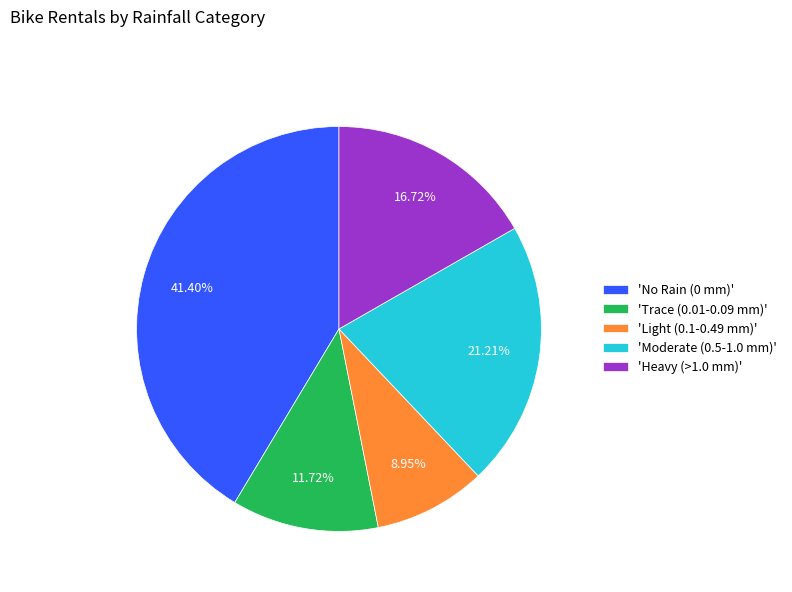

Is the sum of 'Trace (0.01-0.09 mm)' and 'Moderate (0.5-1.0 mm)' greater than half?

No